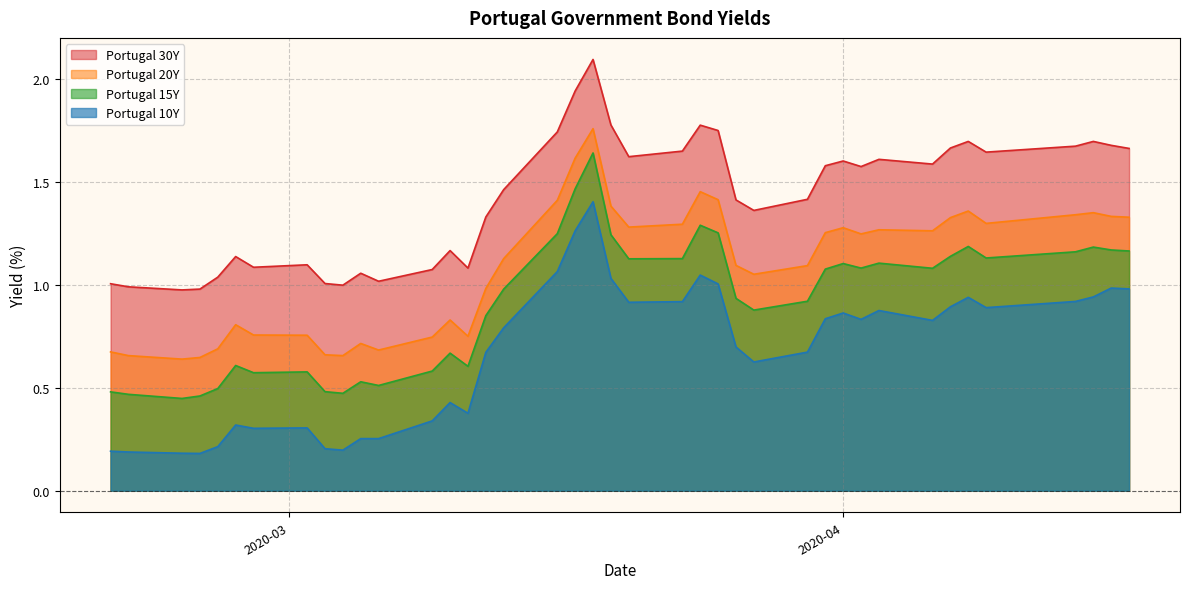

How many values in the Portugal 15Y series exceed 1?

20